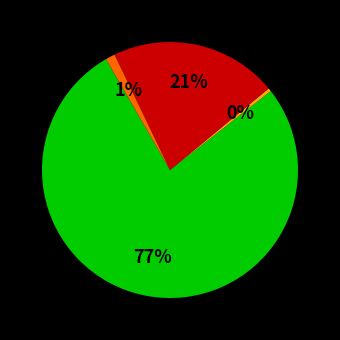

Does any single category account for the majority?

Yes